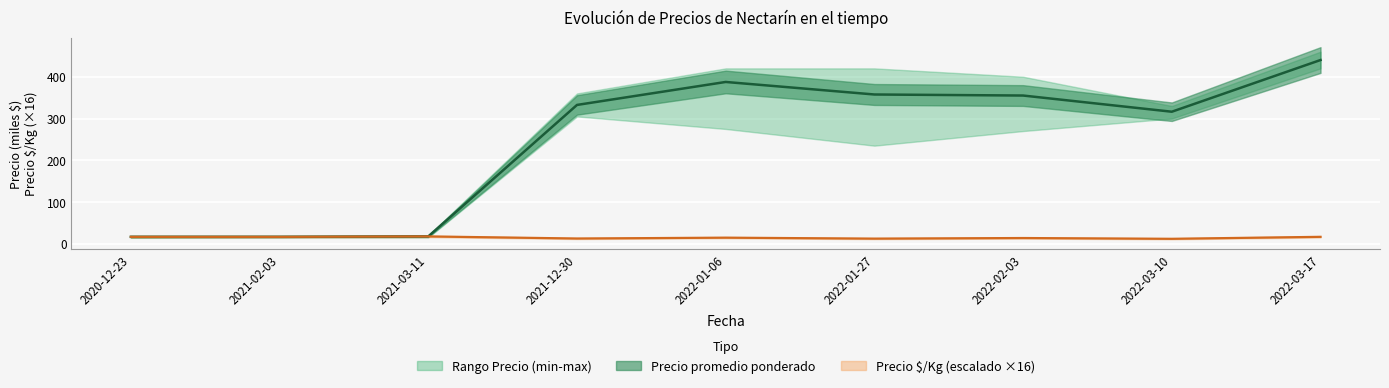

What is the value of the Precio maximo promedio point at the 3rd from the left?

17.8